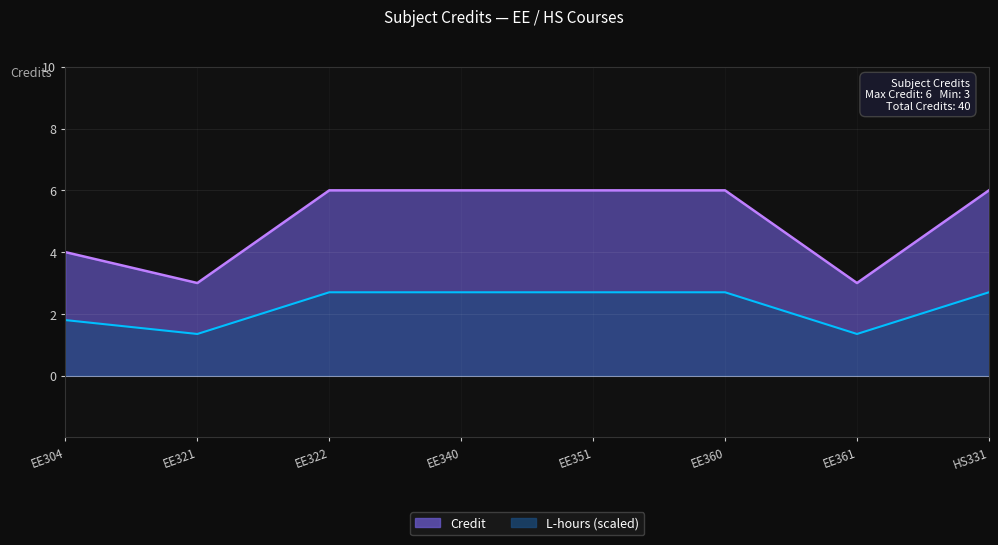

Rank the categories by value from highest to lowest.

EE322, EE340, EE351, EE360, HS331, EE304, EE321, EE361